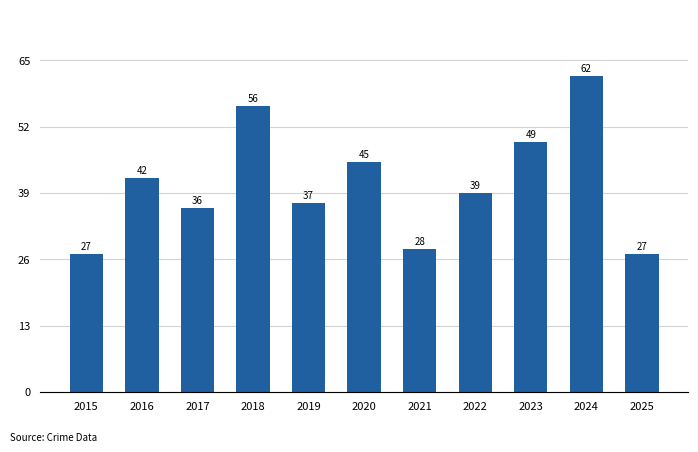

The value at 2015 is 38. True or false?

False